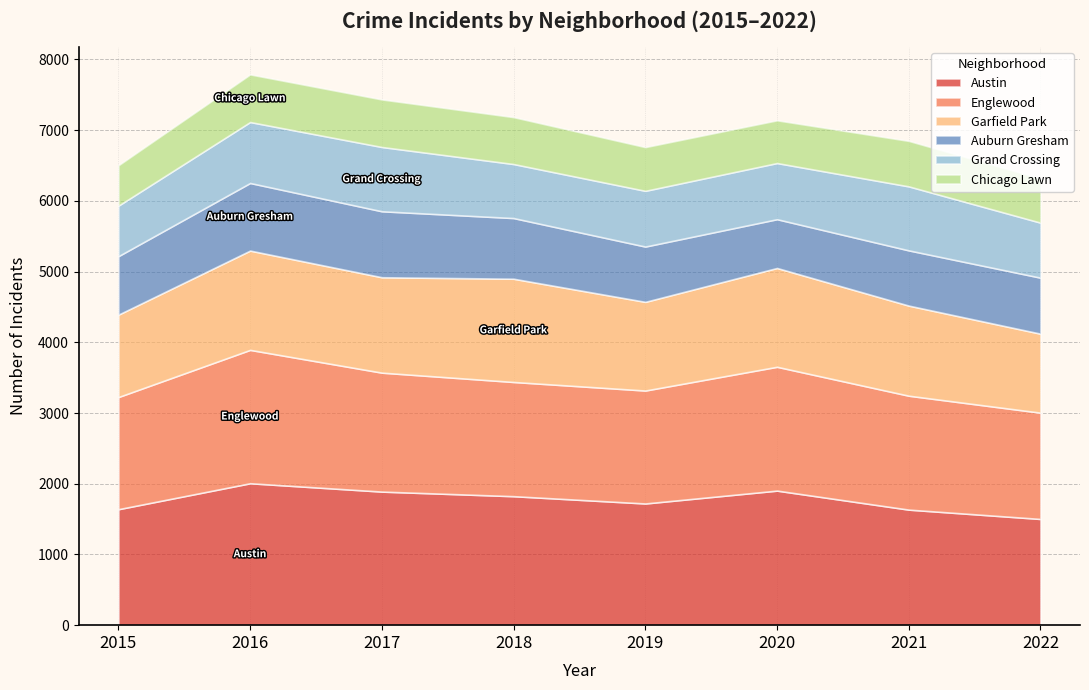

List the labels in order of Englewood value, smallest first.

2022, 2015, 2019, 2021, 2018, 2017, 2020, 2016